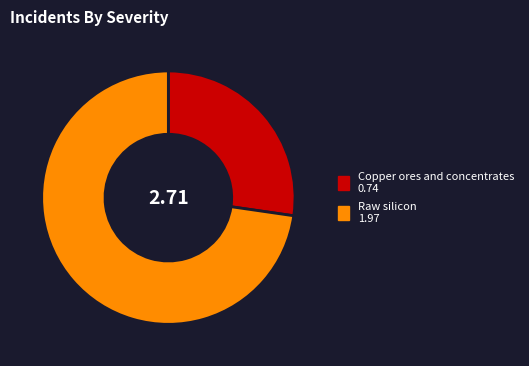

Does any single category account for the majority?

Yes